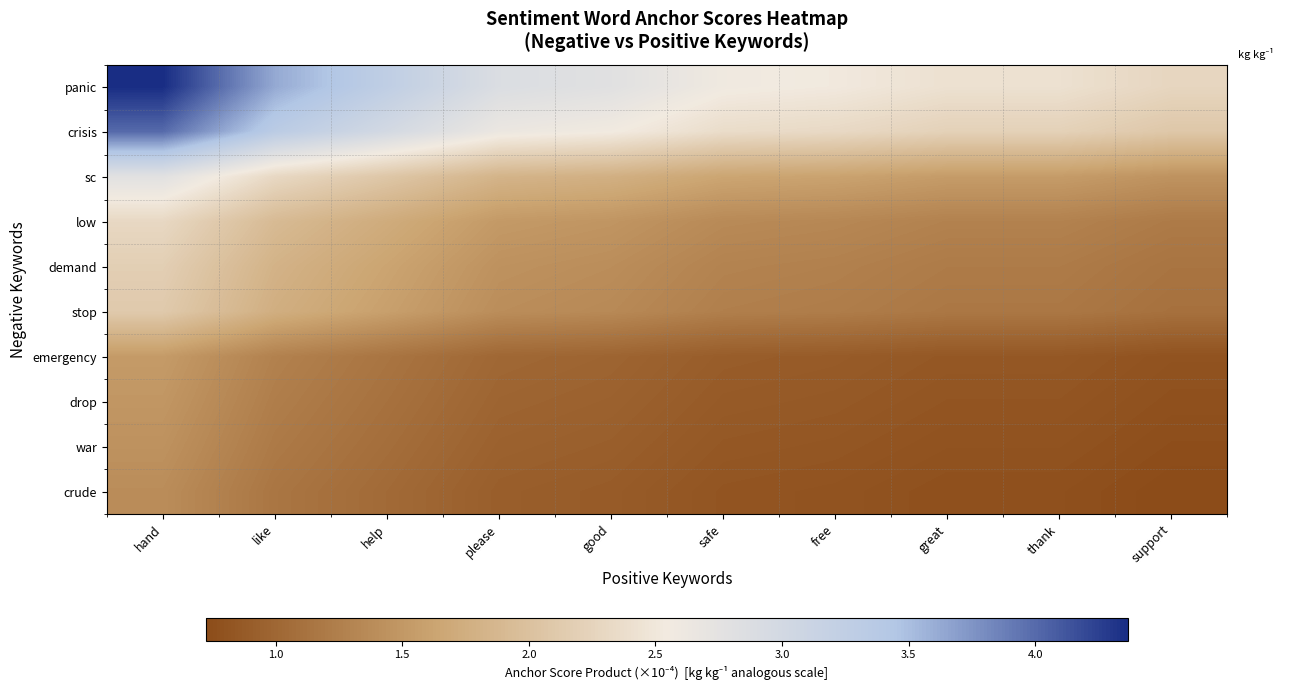

What is the difference between the maximum and minimum values in the panic series?

2.1